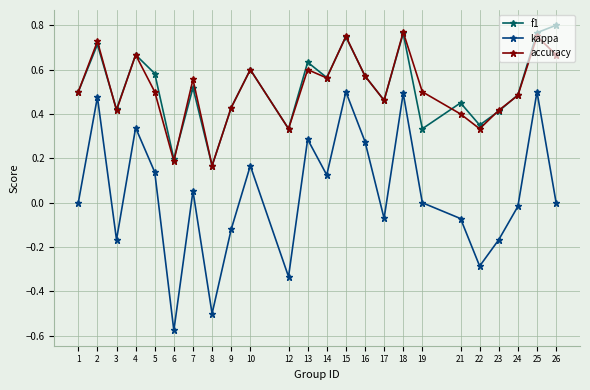

Between 25 and 26, which series saw the biggest shift?

kappa